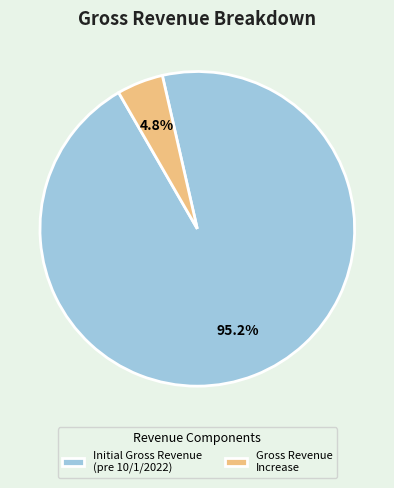

What percentage is NOT represented by Initial Gross Revenue (pre 10/1/2022)?

4.8%